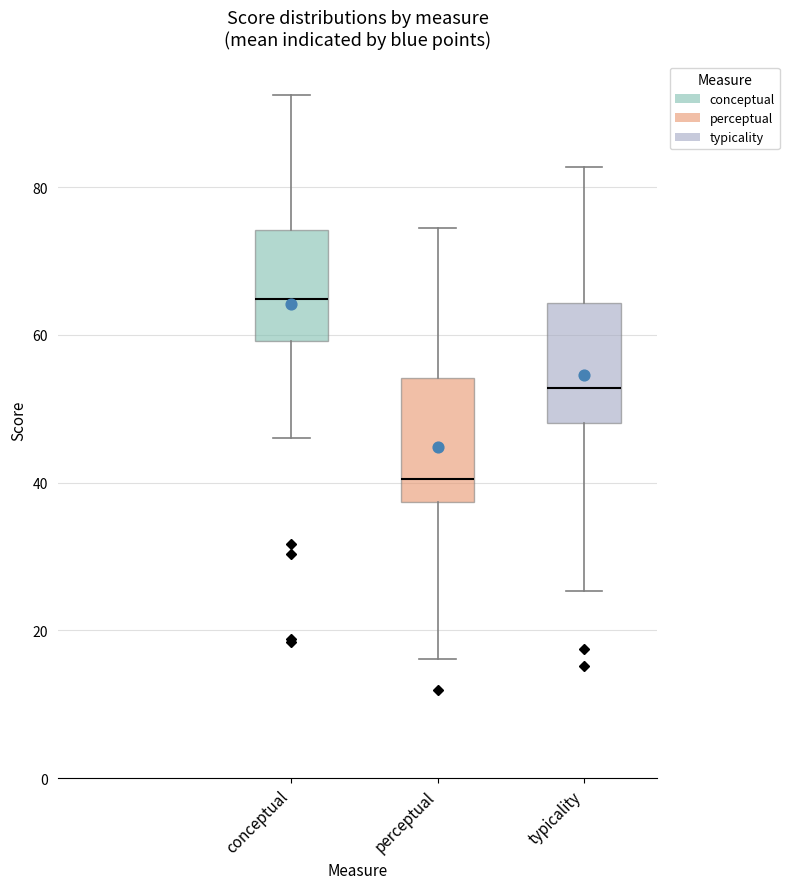

Reading left to right, transcribe this box plot: for each box, give where its median line is, the range the box spans, and where its two whiskers end, as read against the y-axis. The values are not printed on the chart, so give them approximately, as read against the axis.

conceptual: median 64, box 60 to 74, whiskers 46 to 92
perceptual: median 40, box 38 to 54, whiskers 16 to 74
typicality: median 52, box 48 to 64, whiskers 26 to 82